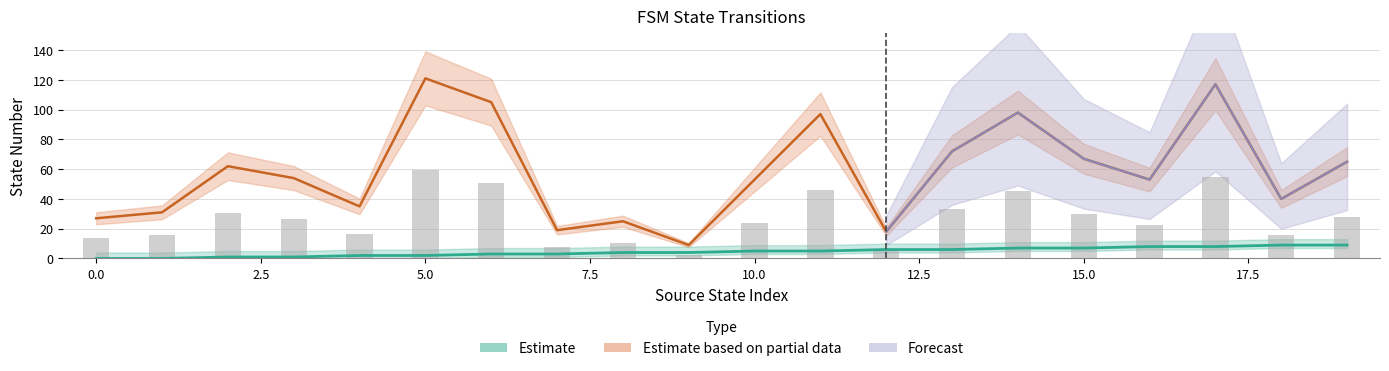

Are the bars horizontal?

No